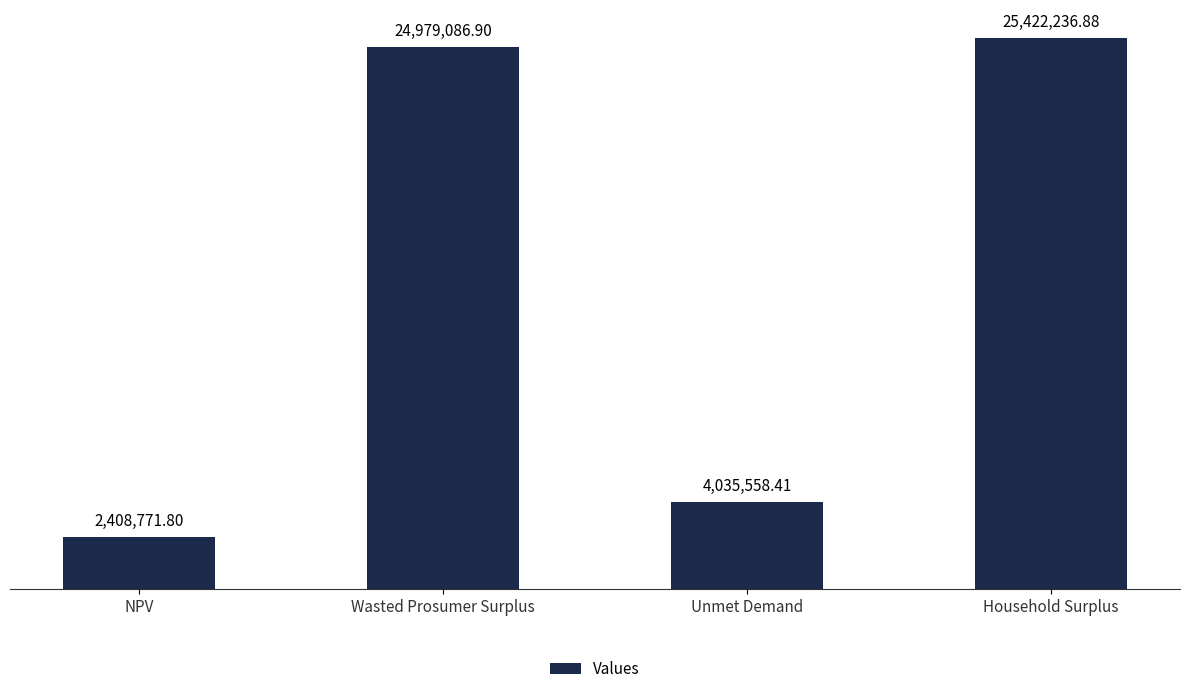

Rank the categories by value from lowest to highest.

NPV, Unmet Demand, Wasted Prosumer Surplus, Household Surplus